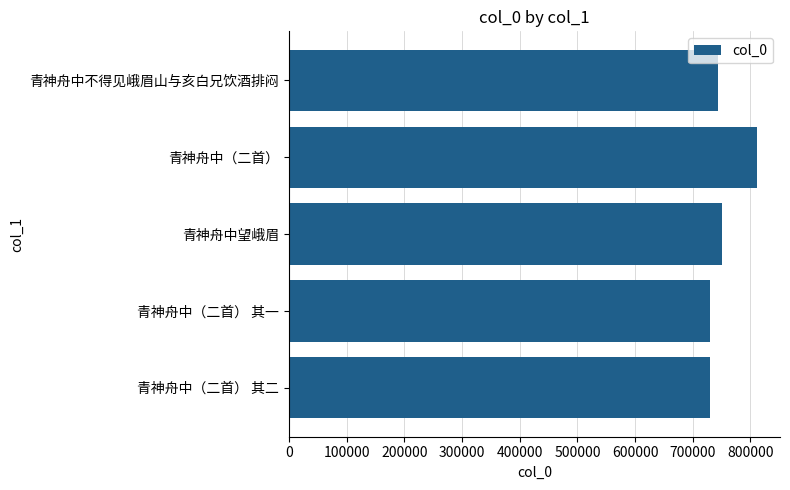

The value at 青神舟中（二首） 其一 is 1220938. True or false?

False